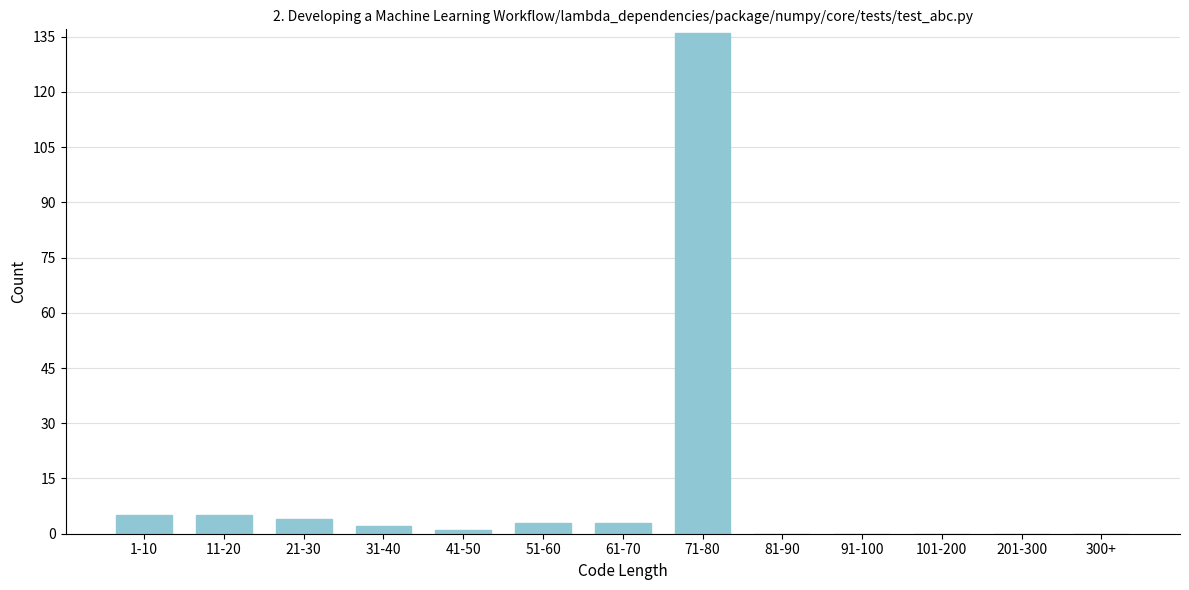

Reading left to right, transcribe all the data shown in this chart.

1-10=5	11-20=5	21-30=4	31-40=2	41-50=1	51-60=3	61-70=3	71-80=136	81-90=0	91-100=0	101-200=0	201-300=0	300+=0